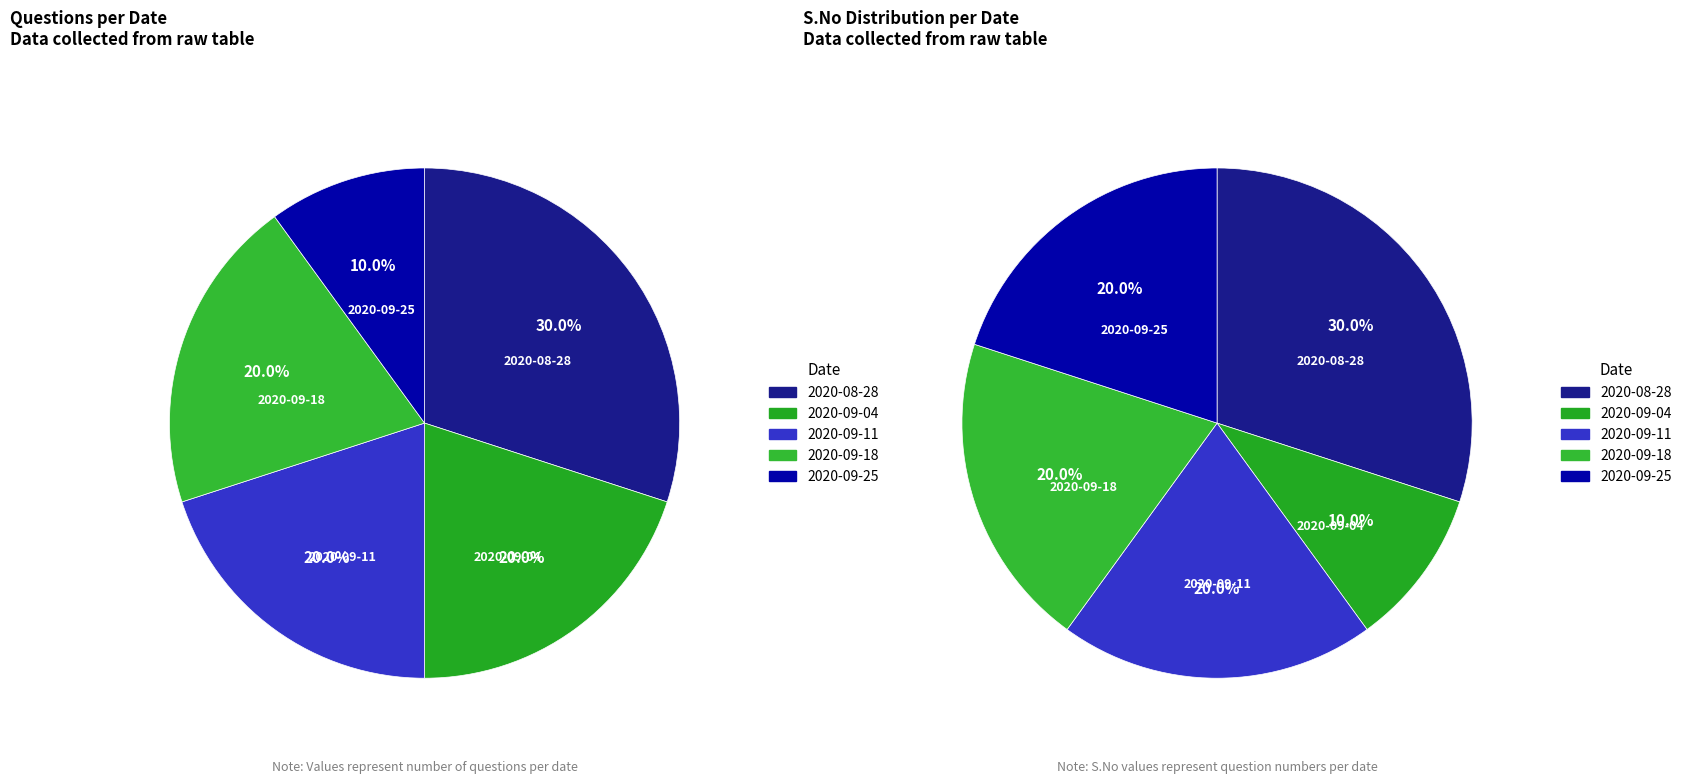

Is there any slice that represents more than half of the pie?

No